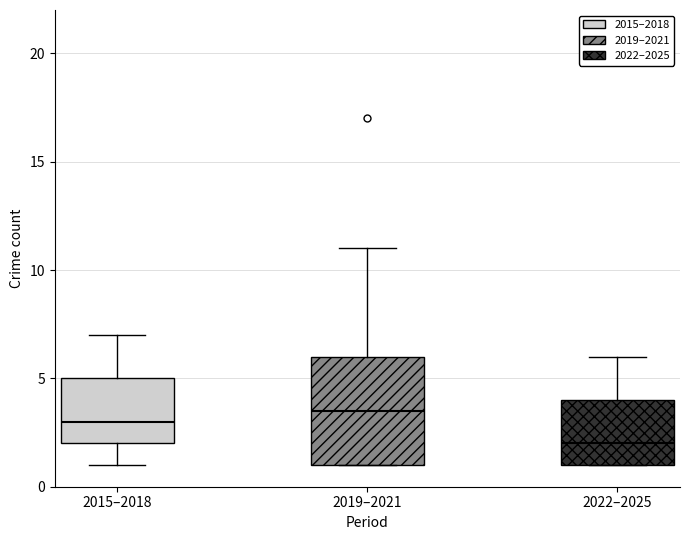

Reading left to right, read every box against the y-axis: the position of its median line, the range the box covers, and the ends of its whiskers. The values are not printed on the chart, so give them approximately, as read against the axis.

2015–2018: median 3.0, box 2.0 to 5.0, whiskers 1.0 to 7.0
2019–2021: median 3.5, box 1.0 to 6.0, whiskers 1.0 to 11.0
2022–2025: median 2.0, box 1.0 to 4.0, whiskers 1.0 to 6.0